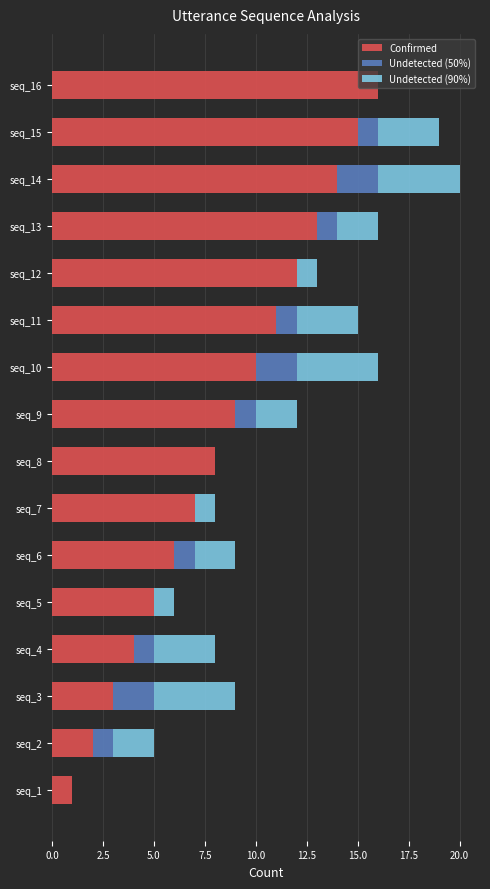

Which category has the highest value in the Confirmed series?

seq_16